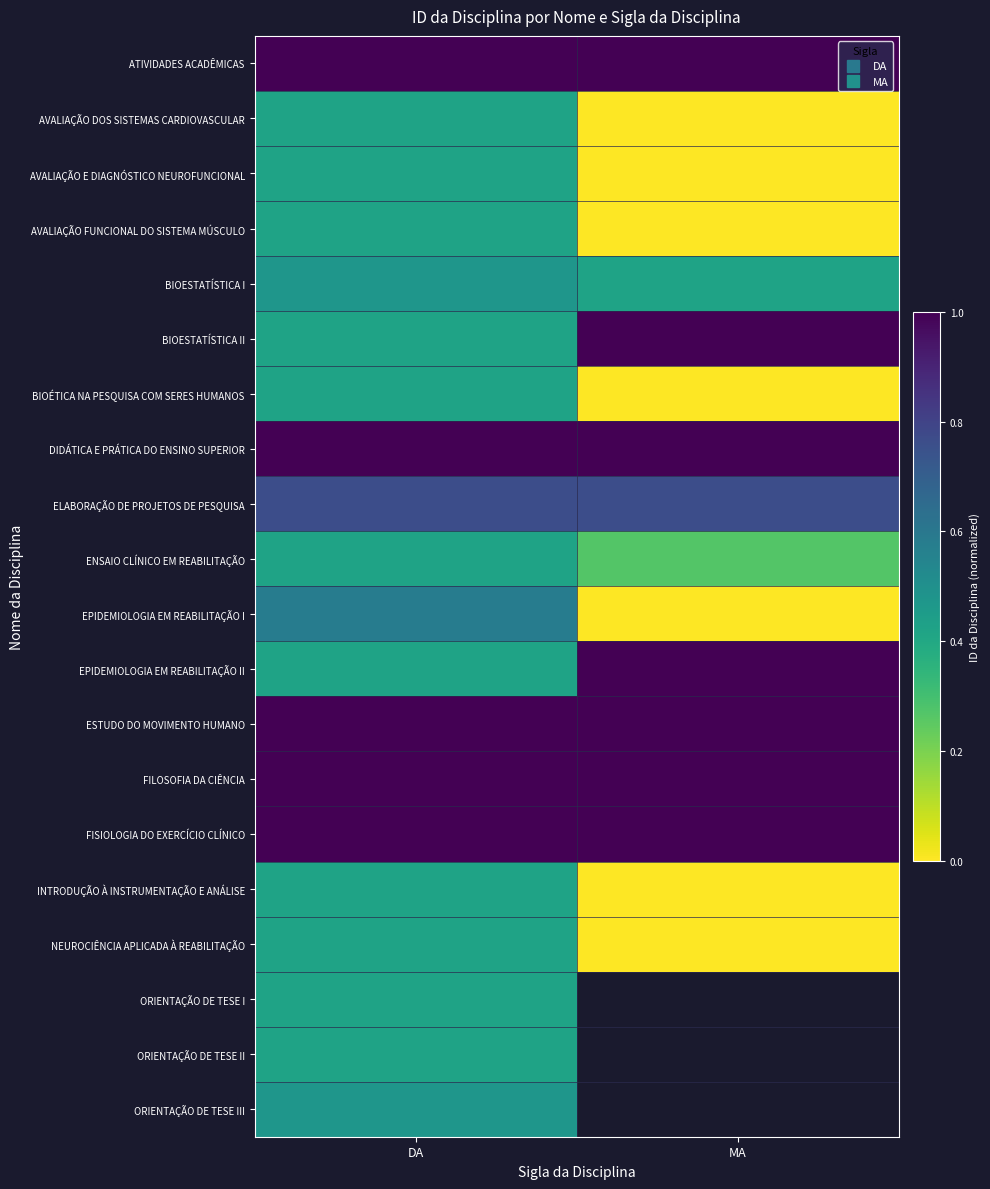

The value of BIOESTATÍSTICA II at DA is 0.4. True or false?

True